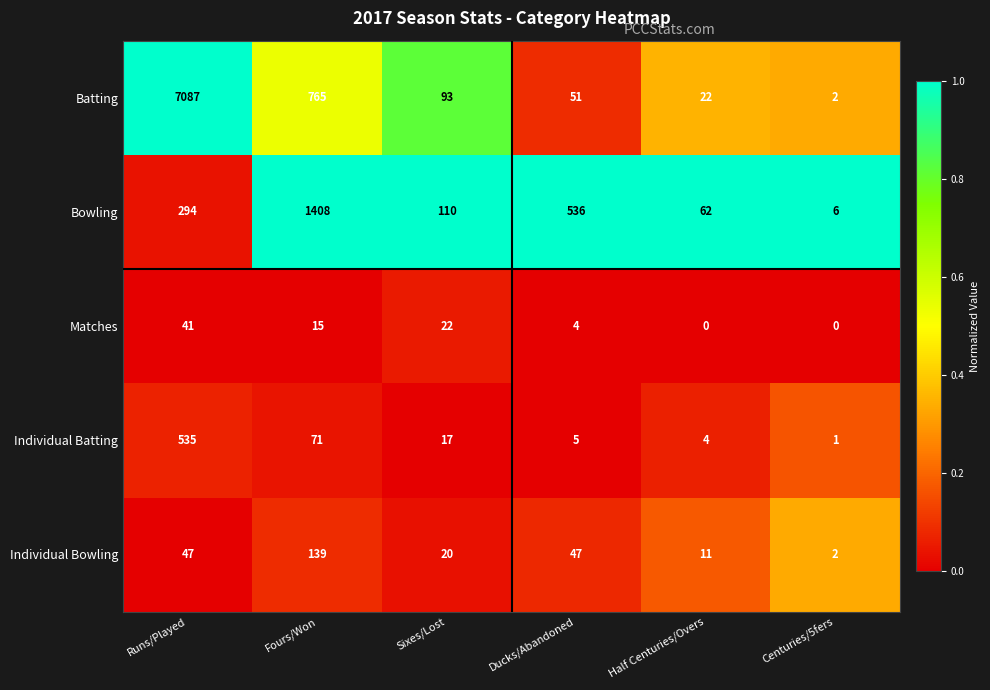

What is the difference between the maximum and minimum values in the Matches series?

41